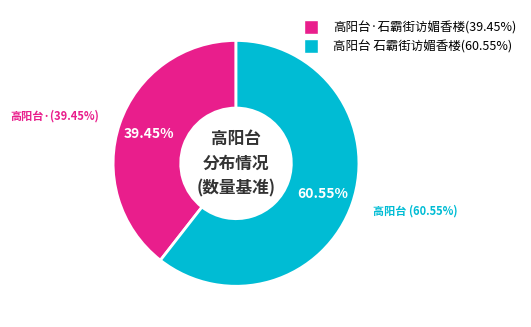

What percentage is the 高阳台·石霸街访媚香楼 slice, to the nearest percent?

39%